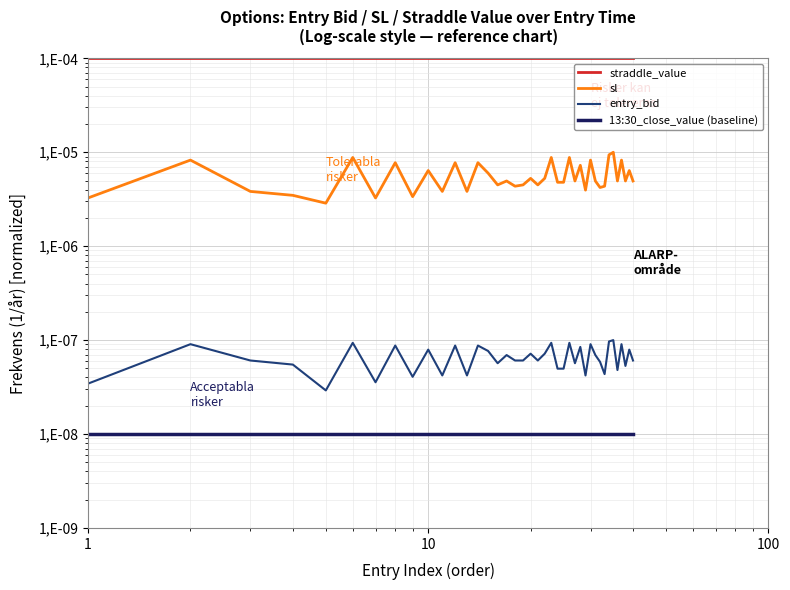

The entry_bid series shows 0.0 at 21. True or false?

False